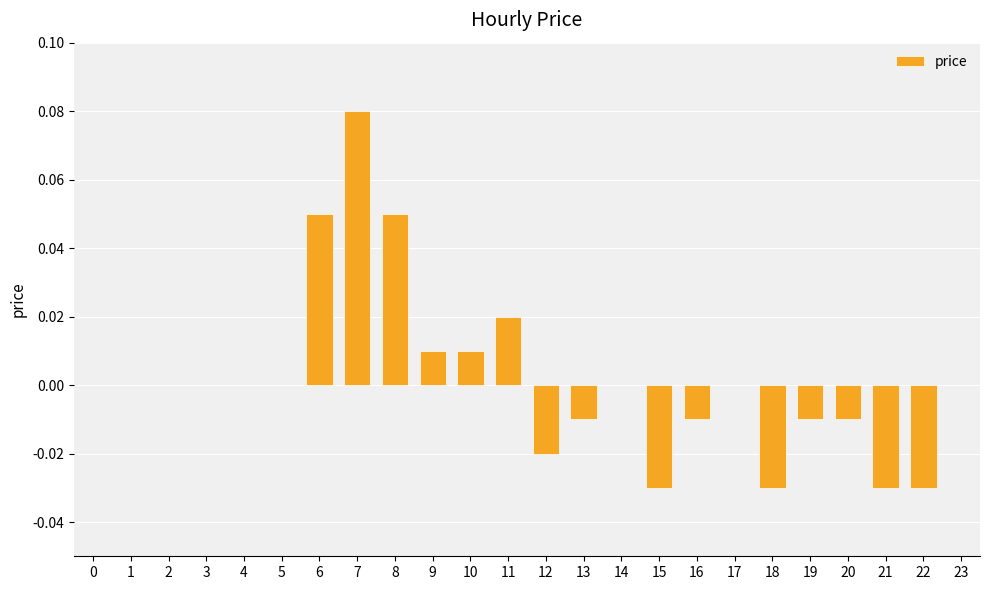

How many data points does each series have?

24